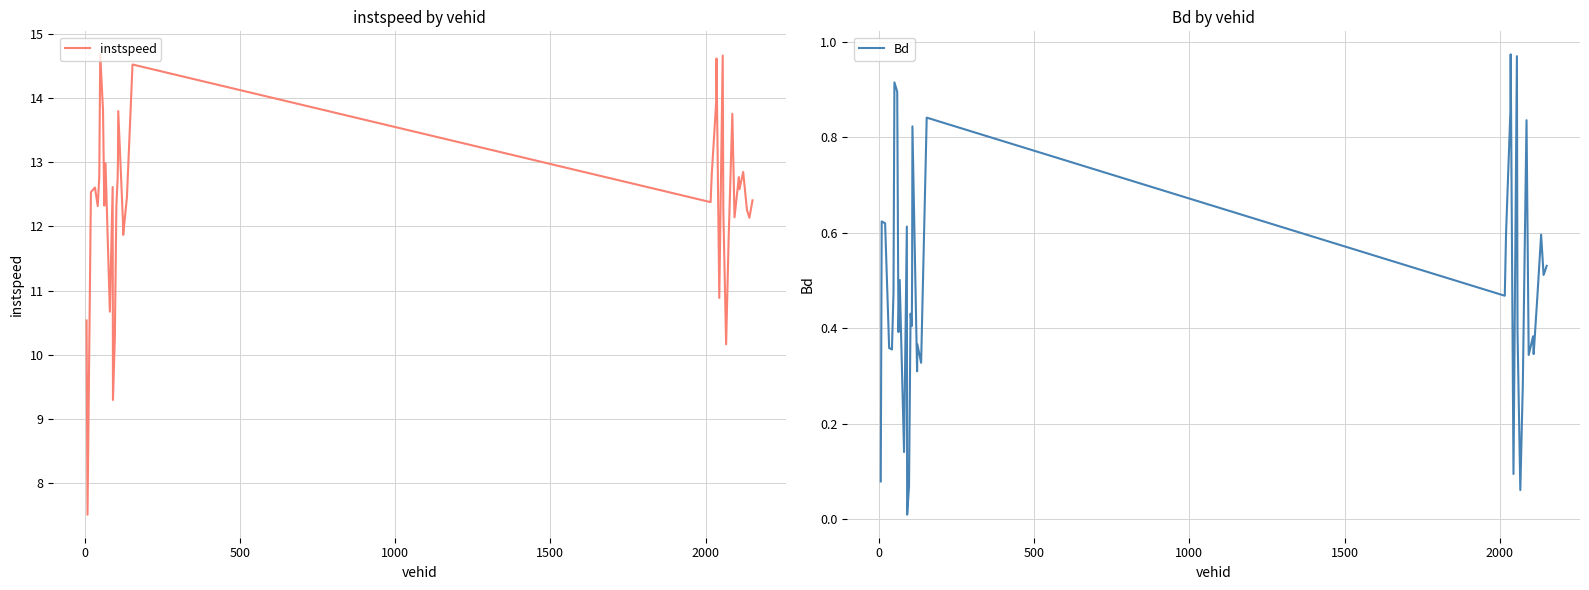

True or false: instspeed and Bd intersect in this chart.

False